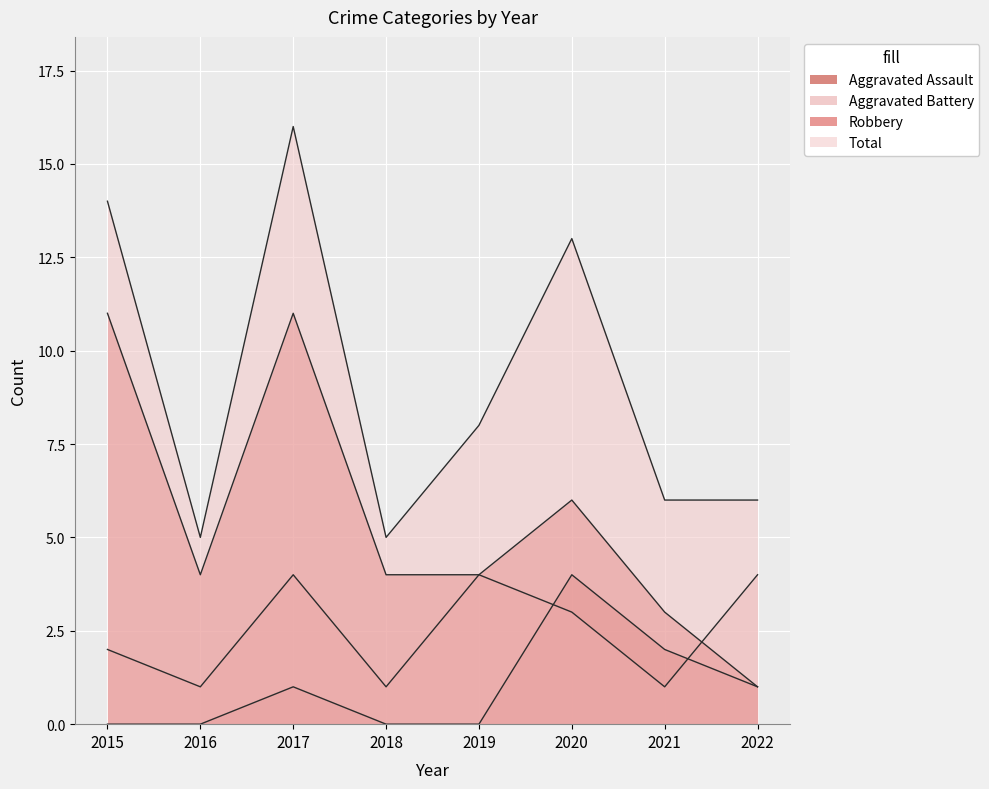

Count the number of data series in this chart.

4